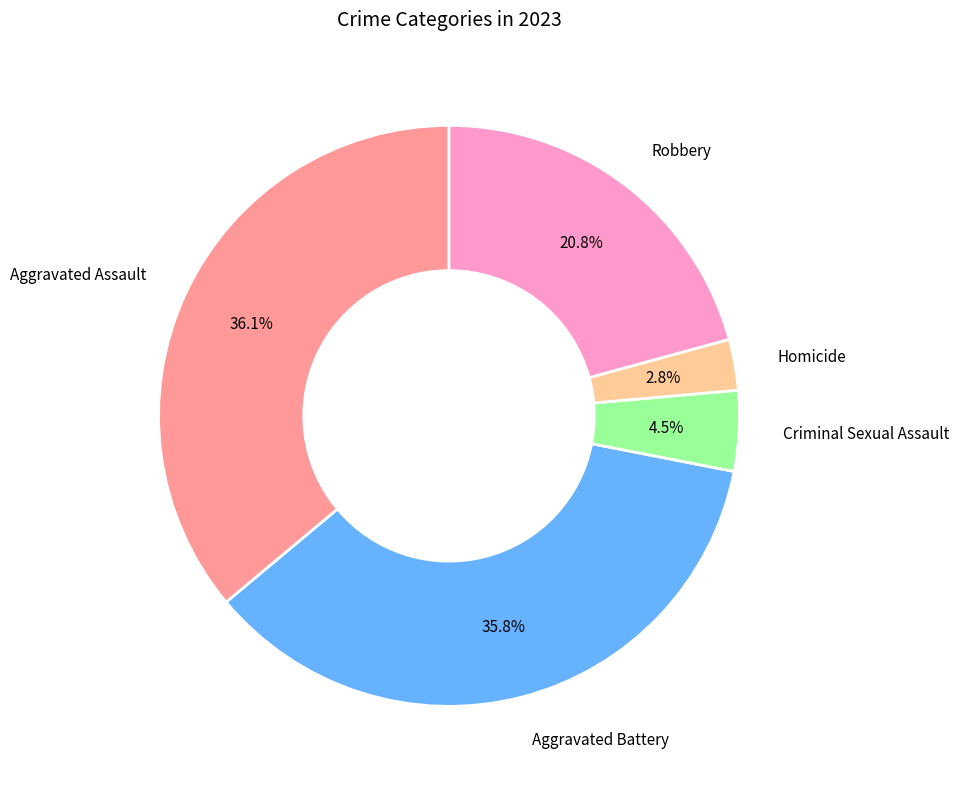

Is there a majority slice in this chart?

No